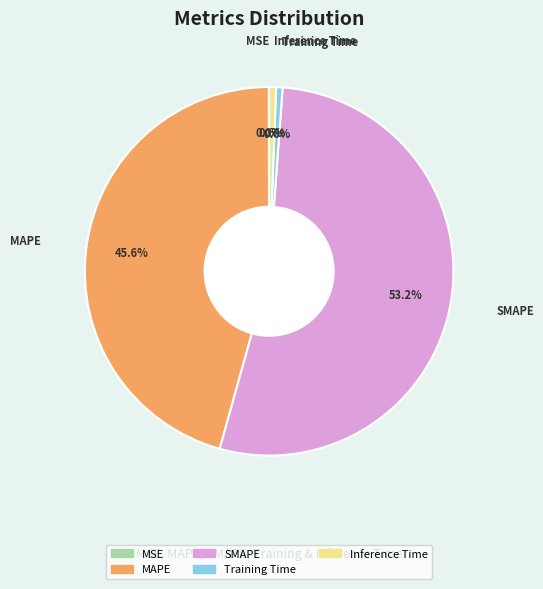

To the nearest percent, what is the difference between the SMAPE and Inference Time slice percentages?

53%